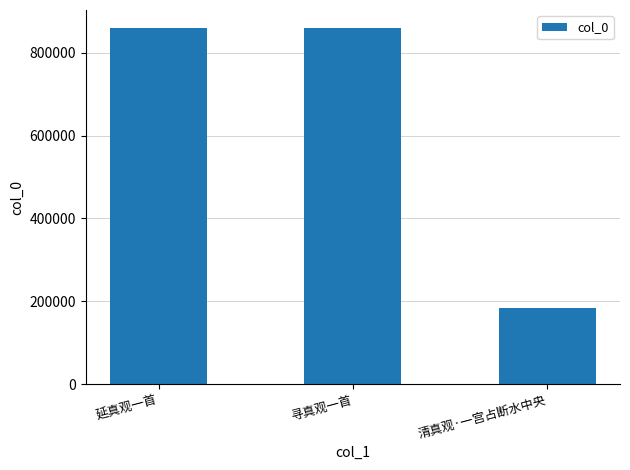

What is the value of the 1st bar from the left?

860277